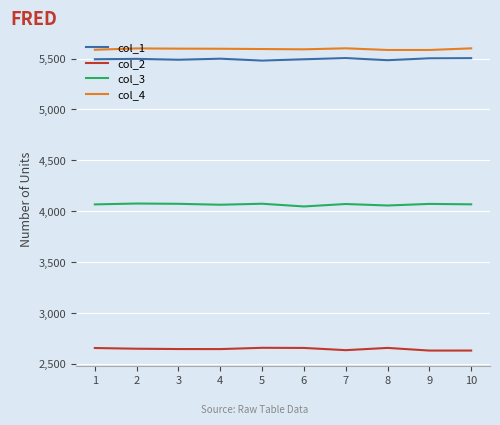

The value of col_3 at 3 is 4074.3. True or false?

True